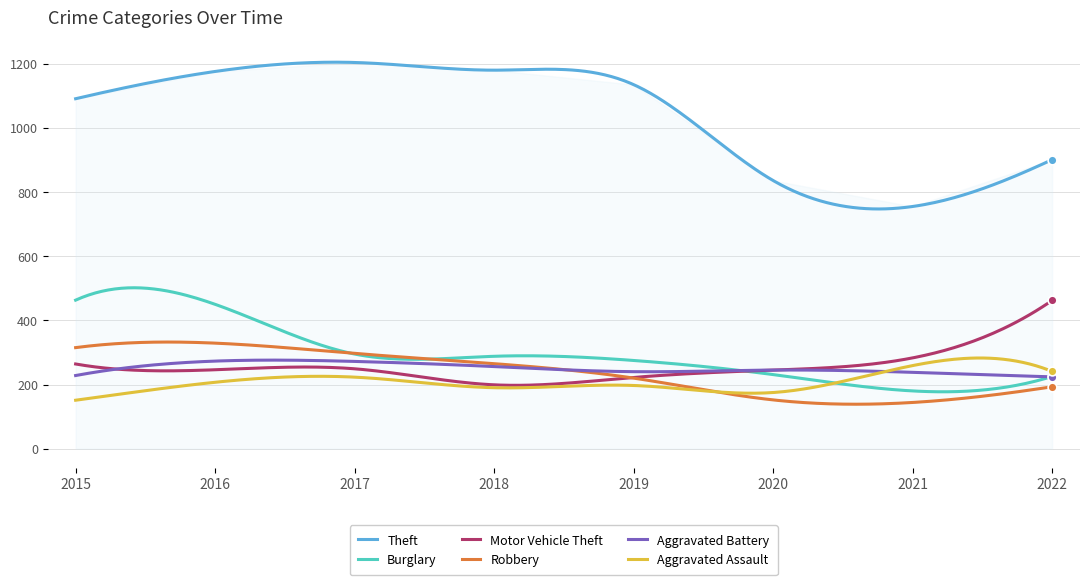

What is the total value across all series at 2017?

2540